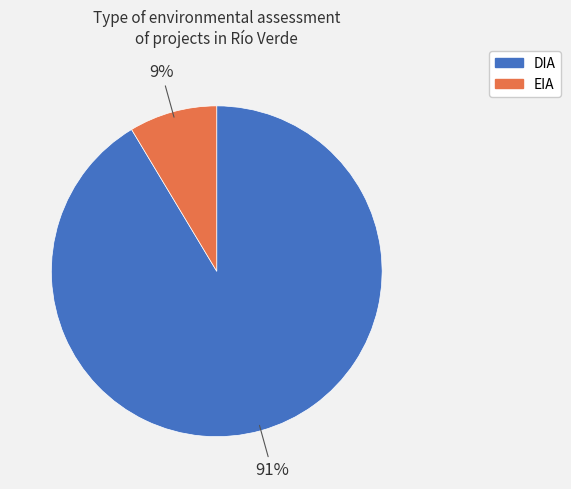

Between DIA and EIA, which is larger?

DIA